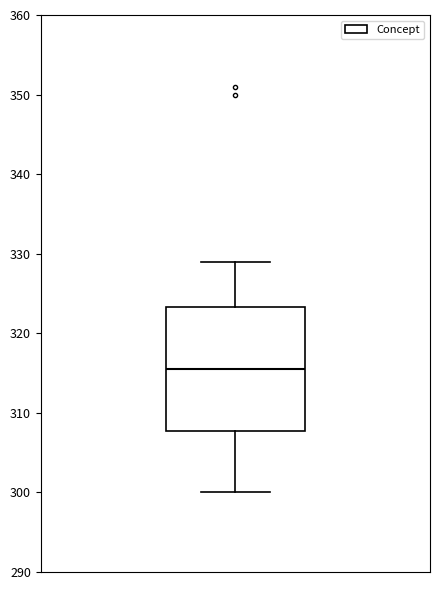

Transcribe this box plot: give where the median line is, the range the box spans, and where the two whiskers end, as read against the y-axis. The values are not printed on the chart, so give them approximately, as read against the axis.

median 316, box 308 to 323, whiskers 300 to 329